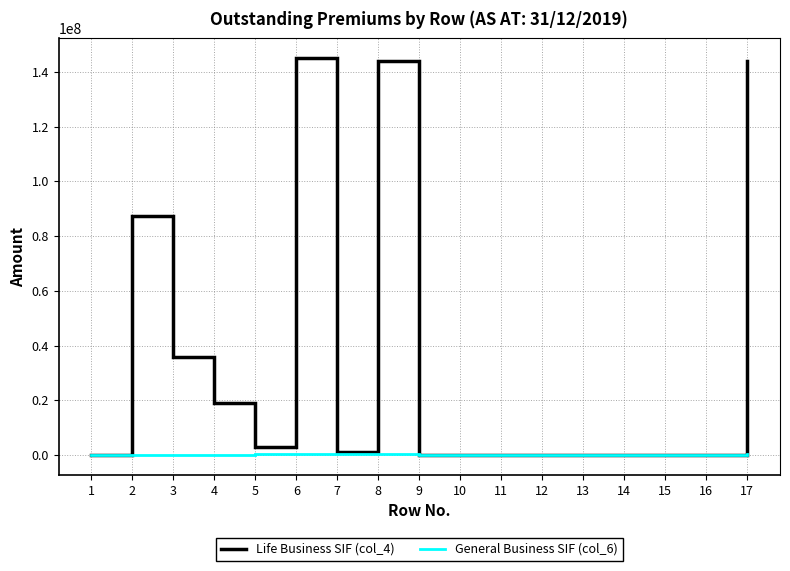

Which series has the largest range (max minus min)?

Life Business SIF (col_4)